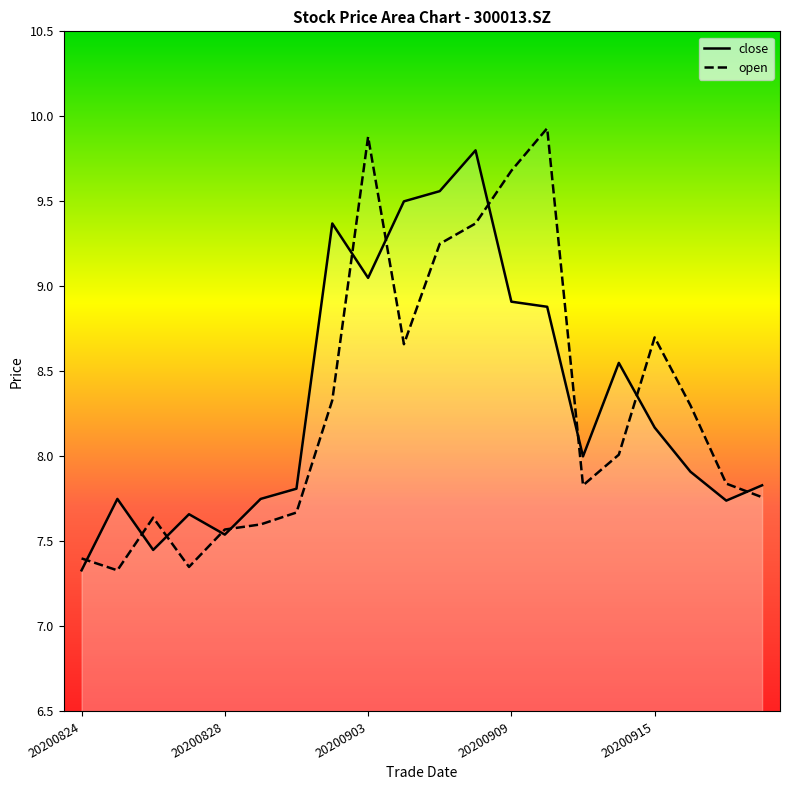

Rank the series by their maximum value, from lowest to highest.

close, open